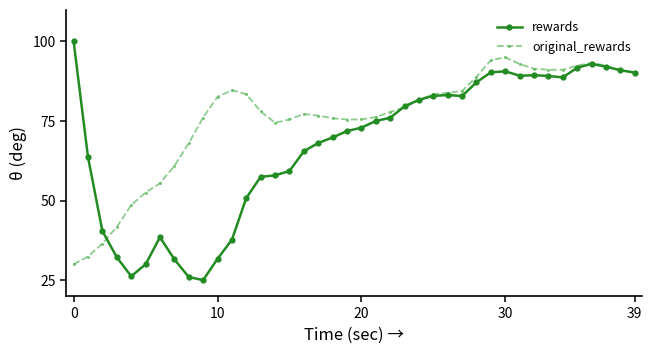

What is the minimum value for original_rewards?

30.0